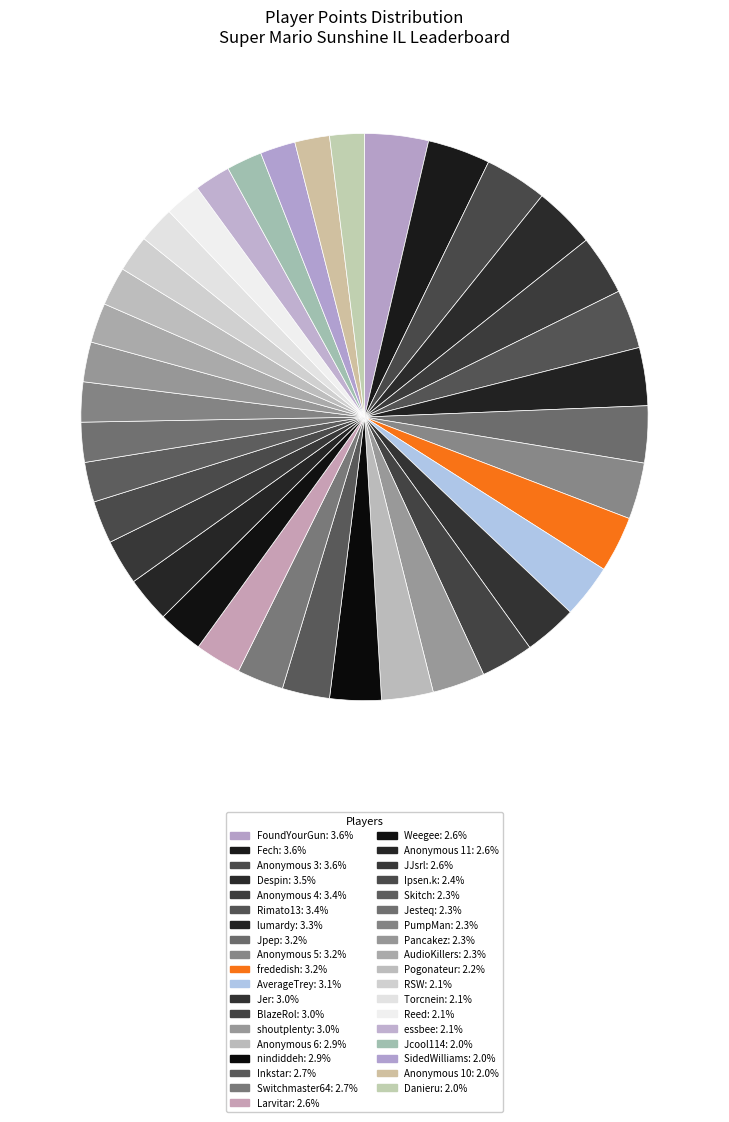

Count the number of slices in the pie.

37